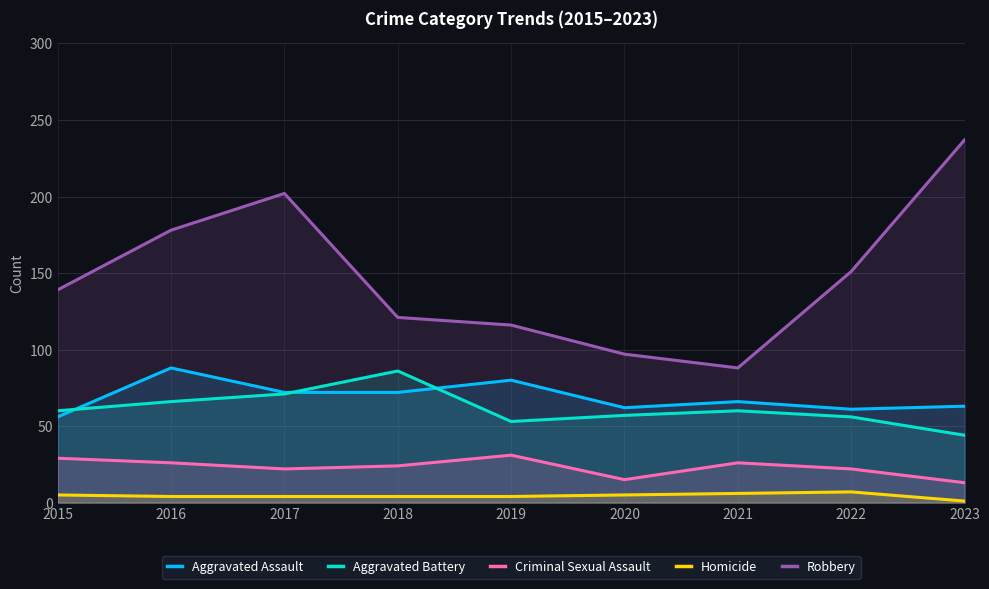

What is the maximum value for Criminal Sexual Assault?

31